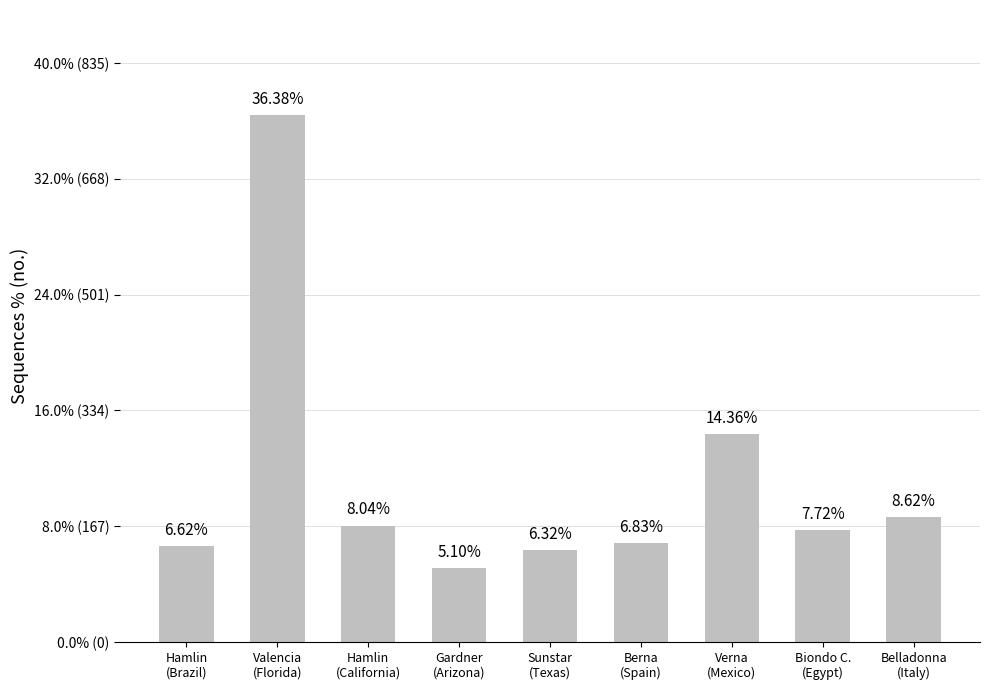

Rank the categories by value from lowest to highest.

Gardner
(Arizona), Sunstar
(Texas), Hamlin
(Brazil), Berna
(Spain), Biondo C.
(Egypt), Hamlin
(California), Belladonna
(Italy), Verna
(Mexico), Valencia
(Florida)